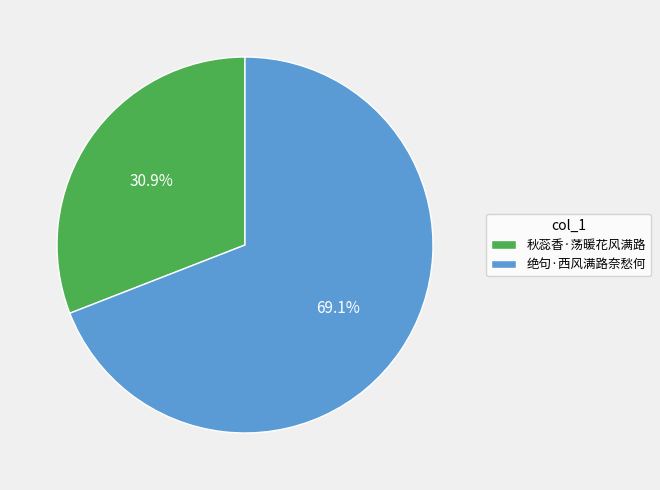

Is there a majority slice in this chart?

Yes